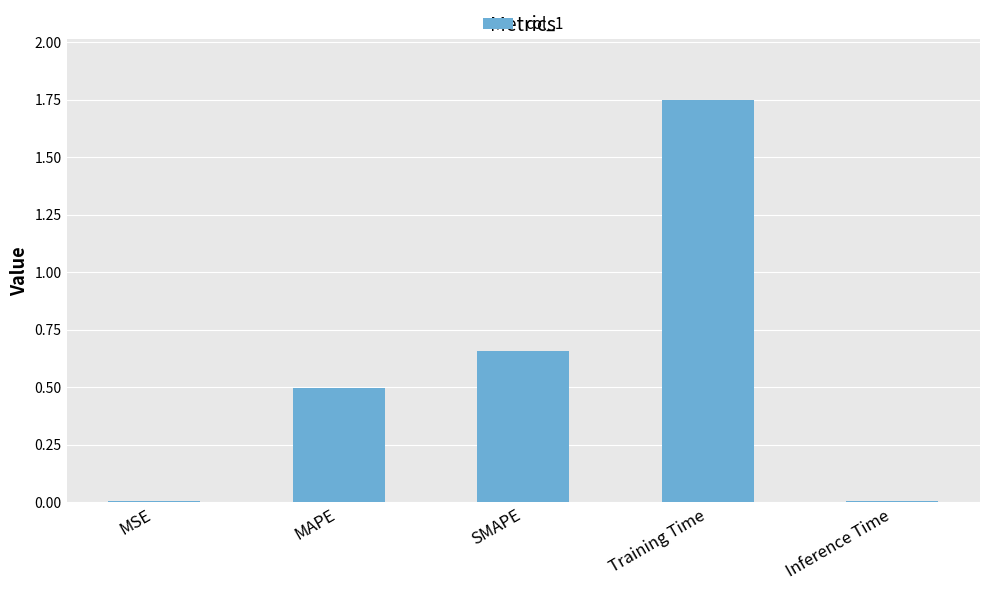

What is the sum of the values at Training Time and SMAPE?

2.4